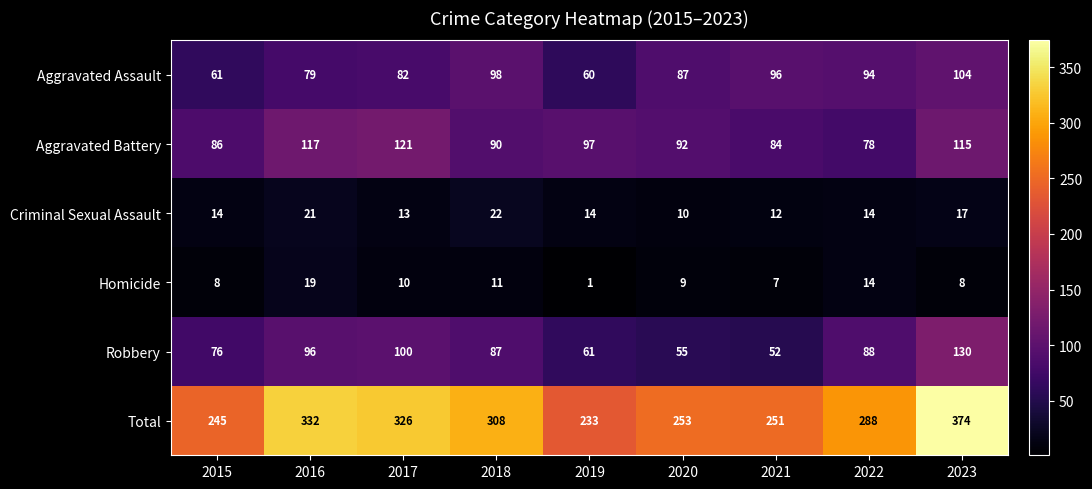

Rank the series at 2019 from highest to lowest value.

Total, Aggravated Battery, Robbery, Aggravated Assault, Criminal Sexual Assault, Homicide